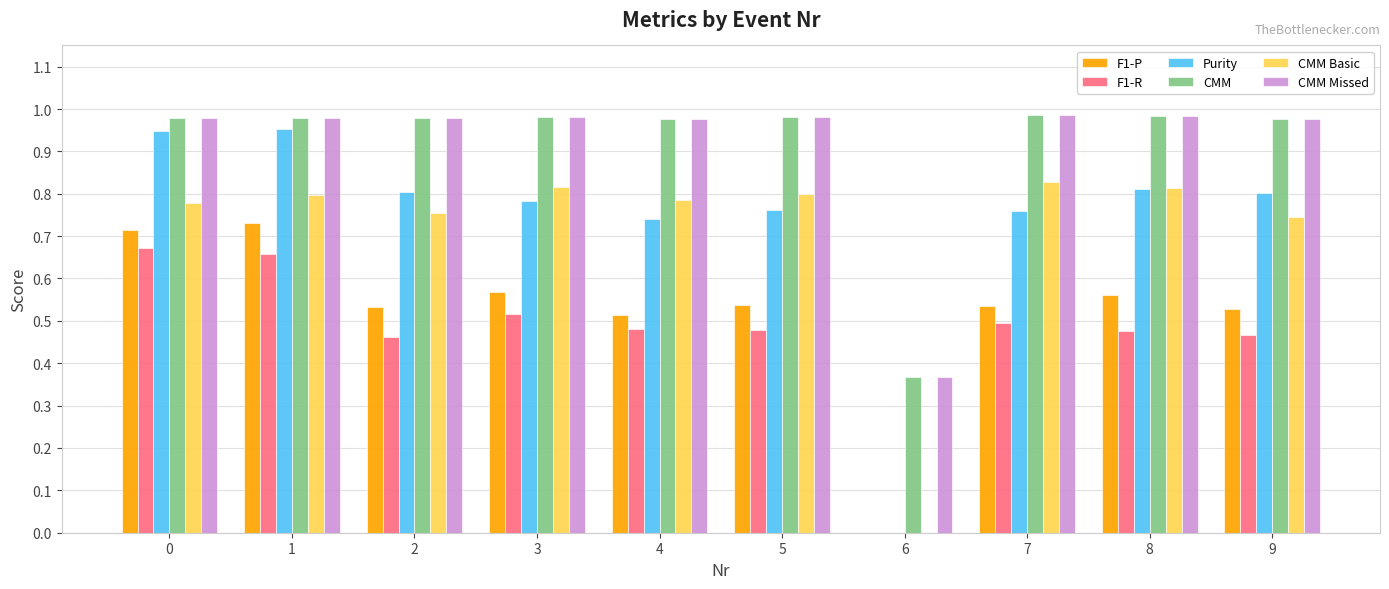

True or false: F1-R has a value of 0.0 at 6.

True